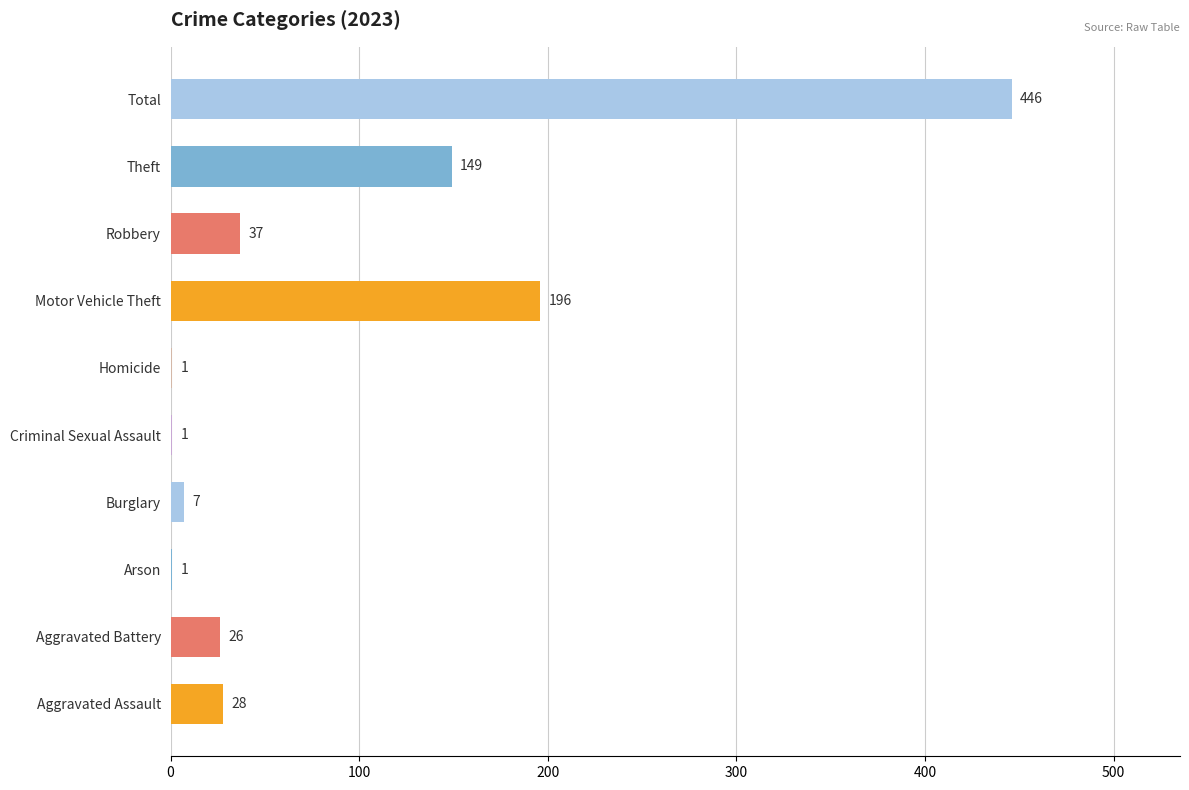

Does the chart contain stacked bars?

No